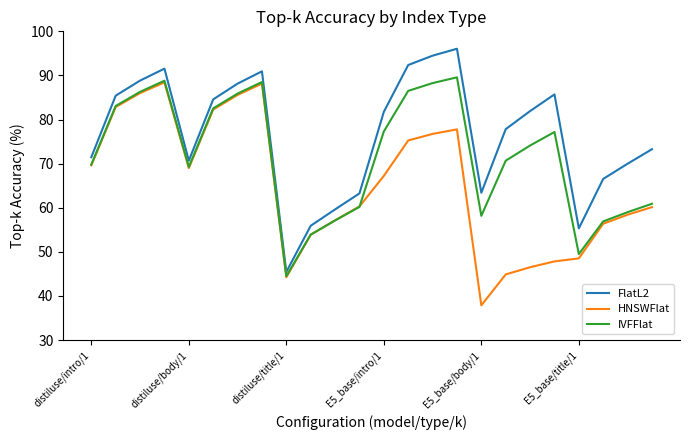

Rank the series by their average value, from highest to lowest.

FlatL2, IVFFlat, HNSWFlat